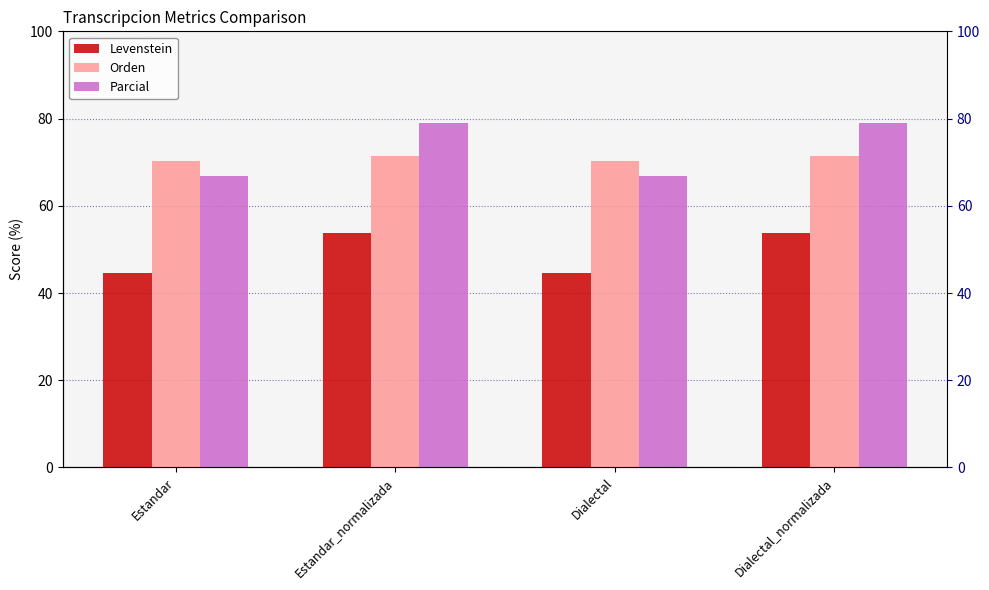

What is the label of the 4th bar from the left?

Dialectal_normalizada